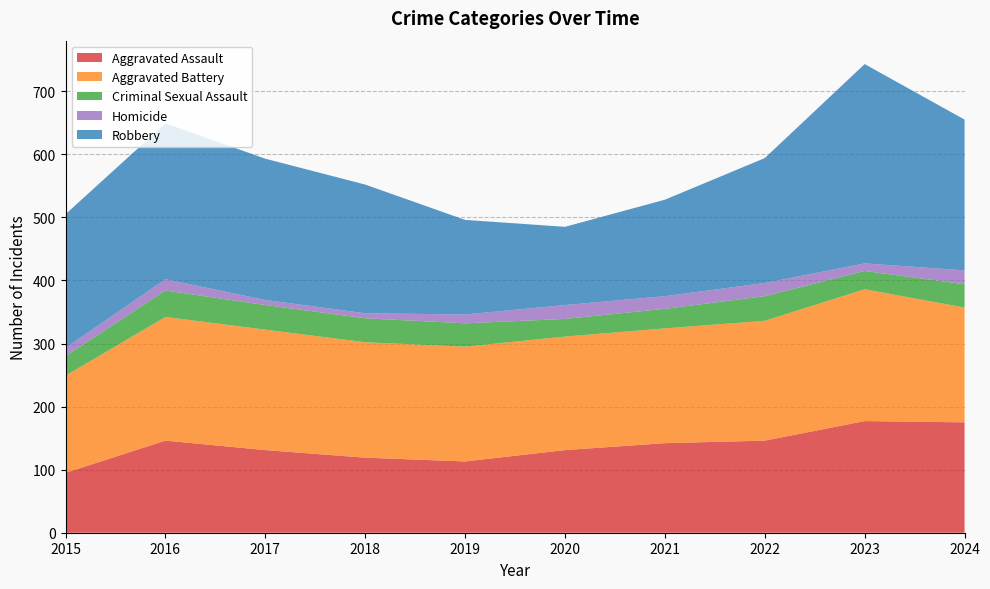

Reading right to left, transcribe all the data shown in this chart.

Aggravated Assault: 2024=175	2023=177	2022=146	2021=142	2020=131	2019=113	2018=119	2017=131	2016=146	2015=95
Aggravated Battery: 2024=182	2023=209	2022=190	2021=182	2020=180	2019=182	2018=183	2017=191	2016=196	2015=154
Criminal Sexual Assault: 2024=37	2023=29	2022=39	2021=31	2020=28	2019=37	2018=38	2017=39	2016=42	2015=31
Homicide: 2024=22	2023=12	2022=21	2021=20	2020=22	2019=14	2018=8	2017=8	2016=18	2015=13
Robbery: 2024=239	2023=316	2022=198	2021=153	2020=124	2019=150	2018=204	2017=224	2016=247	2015=212